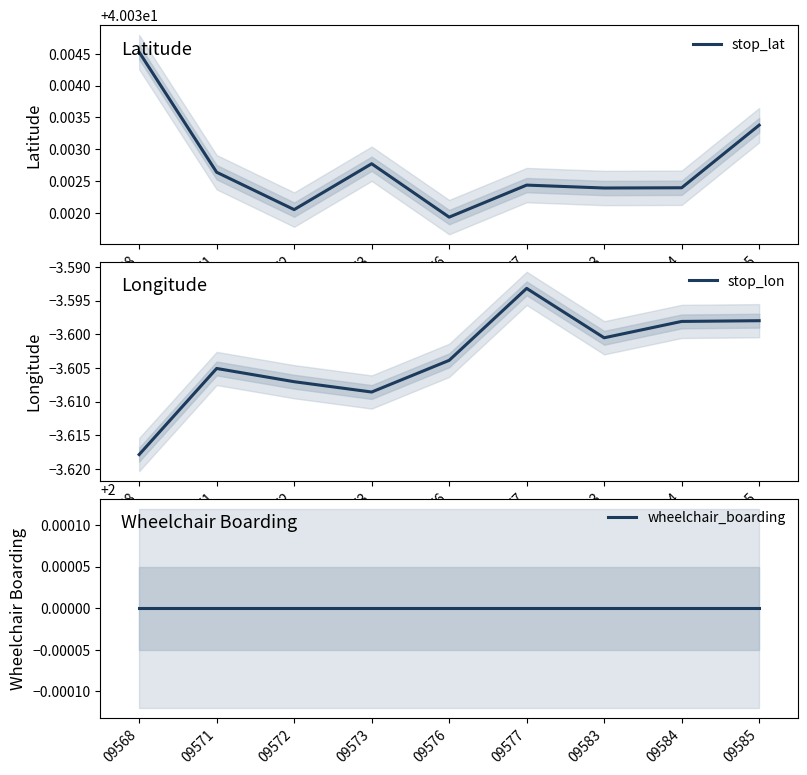

What is the total value across all series at 09571?

38.4